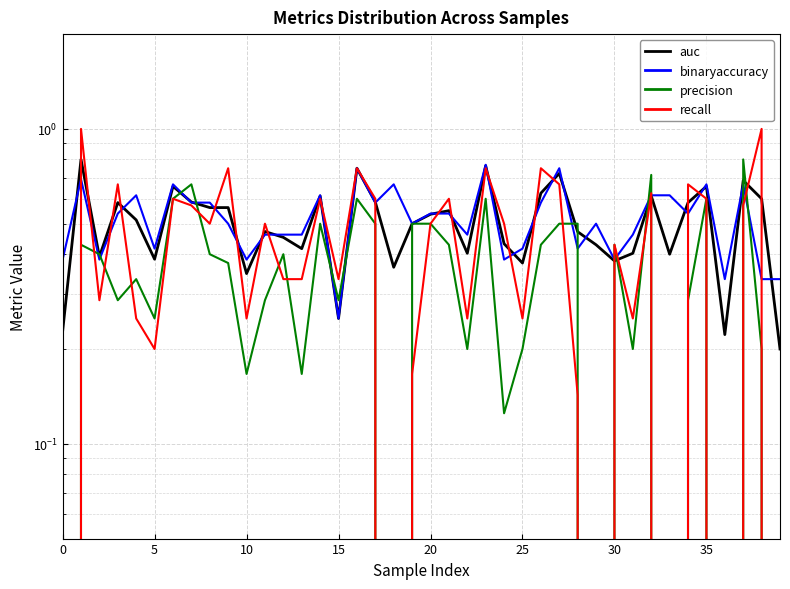

How many lines are shown in the chart?

4